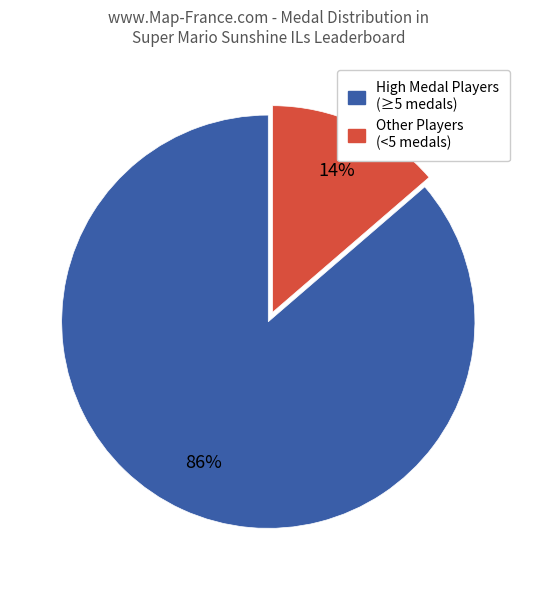

To the nearest percent, what is the combined percentage of High Medal Players (≥5 medals) and Other Players (<5 medals)?

100%